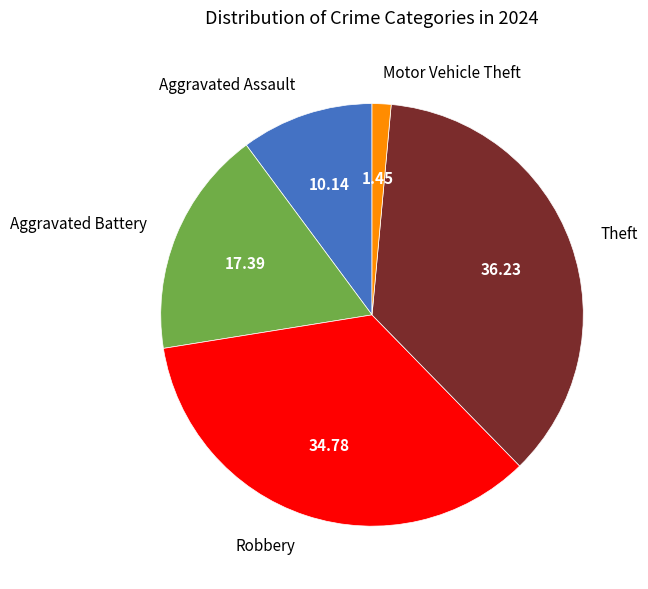

The Aggravated Battery slice represents 17% of the pie. True or false?

True